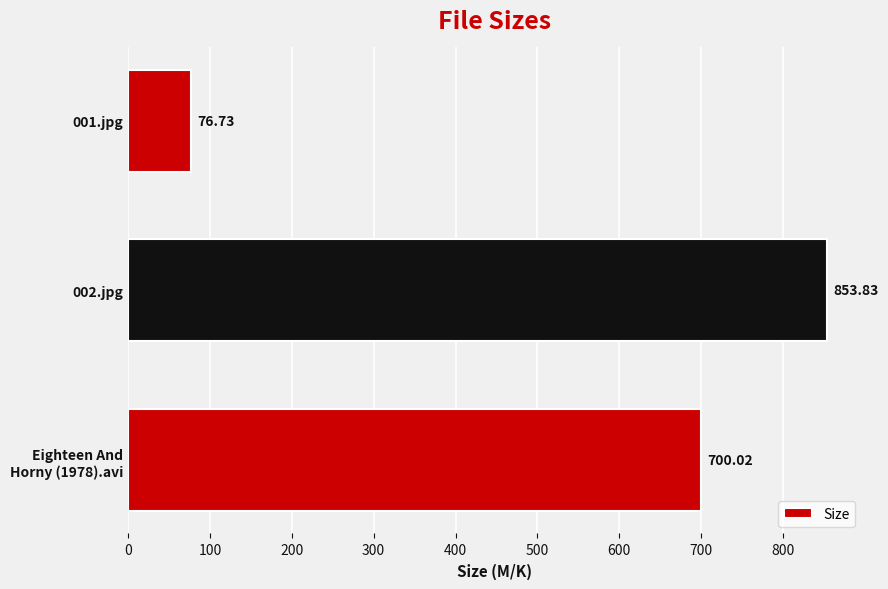

Which label corresponds to the largest value in the chart?

002.jpg